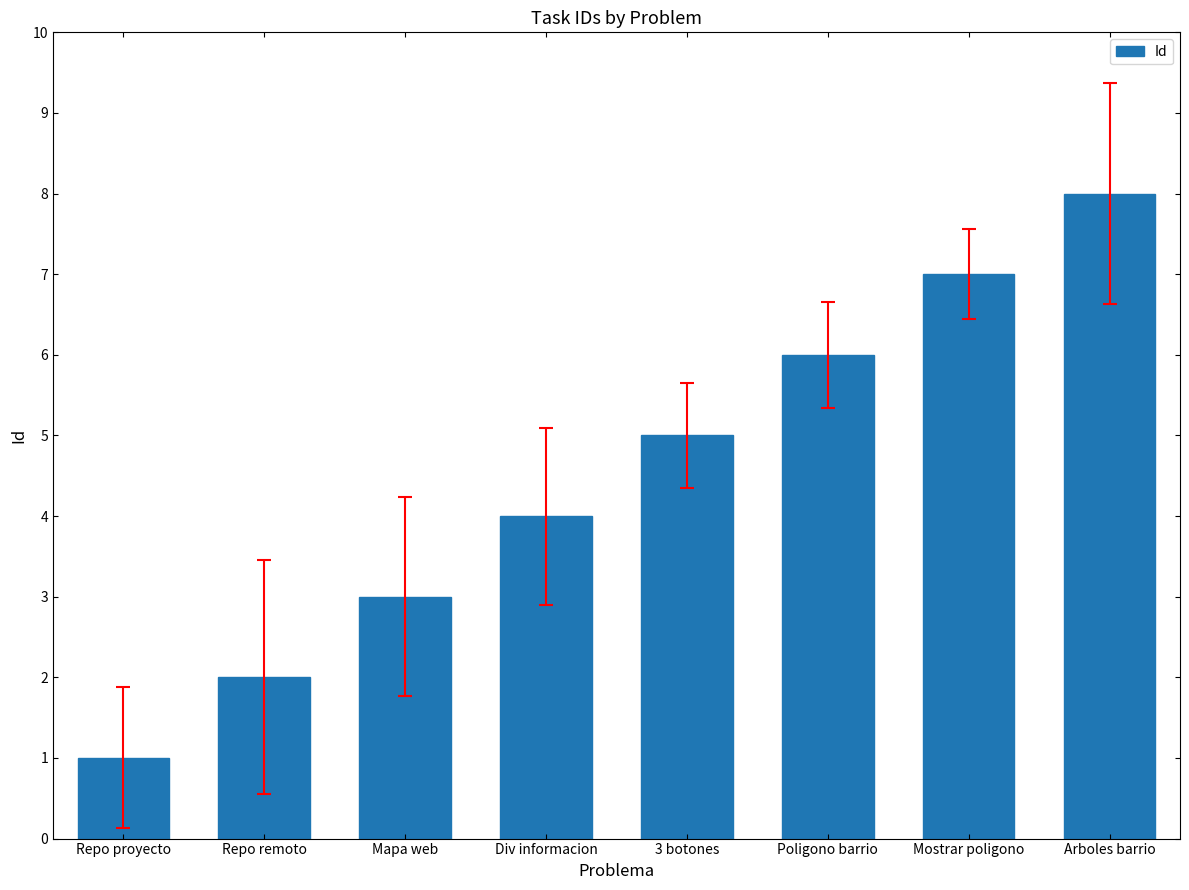

What is the smallest value displayed?

1